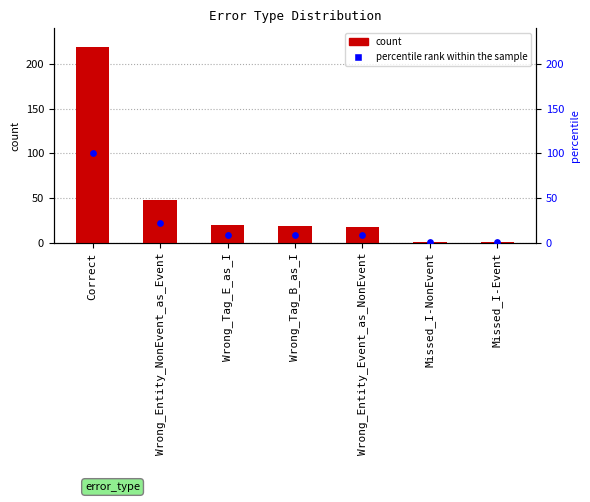

Which series has the largest Y range (max minus min)?

count